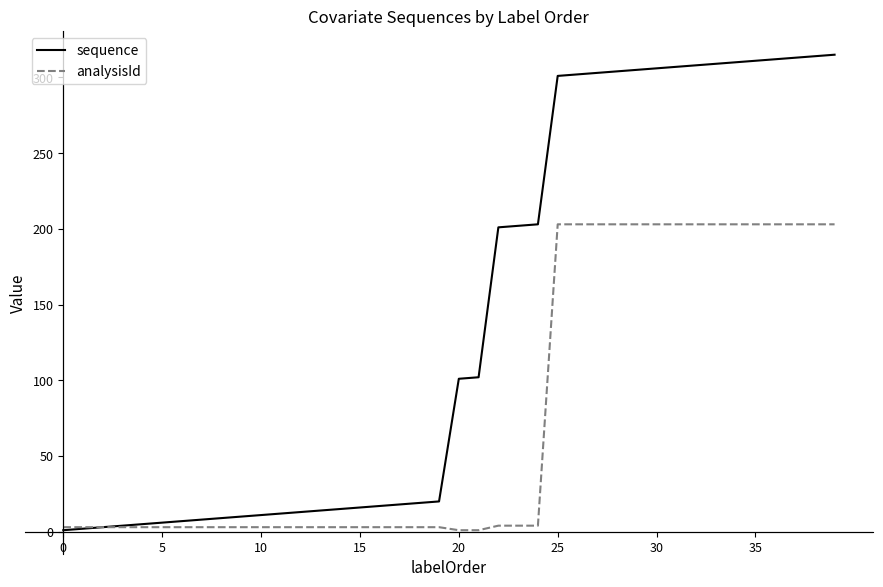

Rank the series by their average value, from lowest to highest.

analysisId, sequence